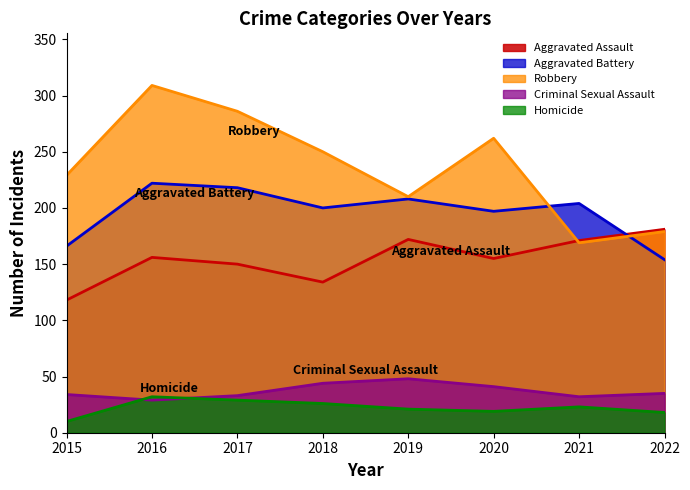

Reading left to right, what are all the values shown in this chart?

Aggravated Assault: 2015=118	2016=156	2017=150	2018=134	2019=172	2020=155	2021=171	2022=181
Aggravated Battery: 2015=166	2016=222	2017=218	2018=200	2019=208	2020=197	2021=204	2022=154
Robbery: 2015=229	2016=309	2017=286	2018=250	2019=210	2020=262	2021=169	2022=179
Criminal Sexual Assault: 2015=34	2016=29	2017=33	2018=44	2019=48	2020=41	2021=32	2022=35
Homicide: 2015=10	2016=32	2017=29	2018=26	2019=21	2020=19	2021=23	2022=18